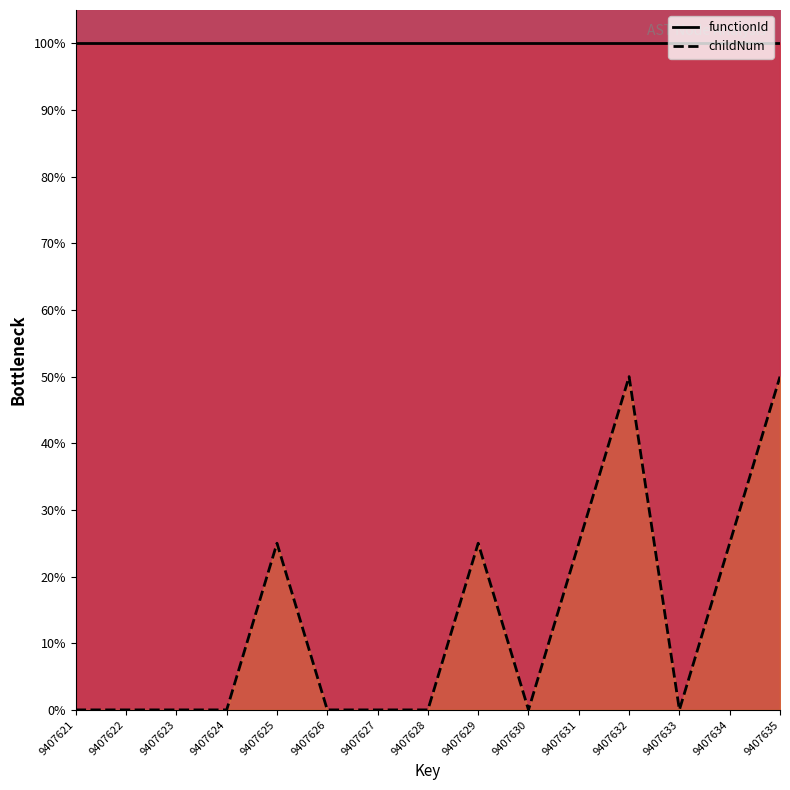

What is the change in value from 9407621 to 9407635?

+50